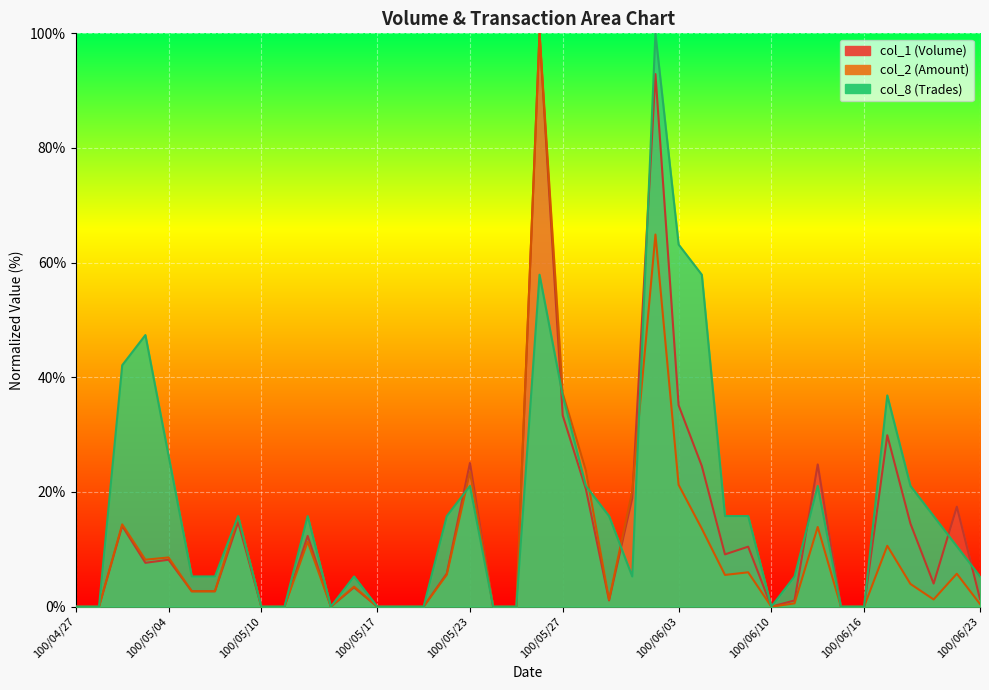

True or false: col_1 and col_2 intersect in this chart.

True